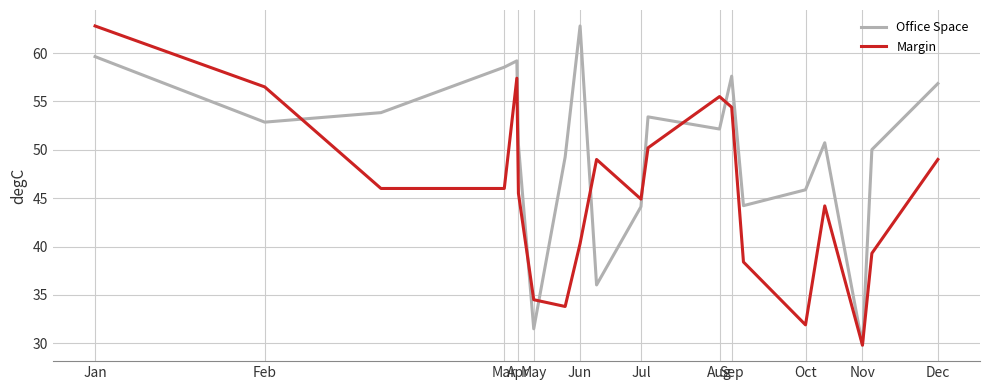

What is the difference between the second highest and minimum values in the Office Space series?

29.8